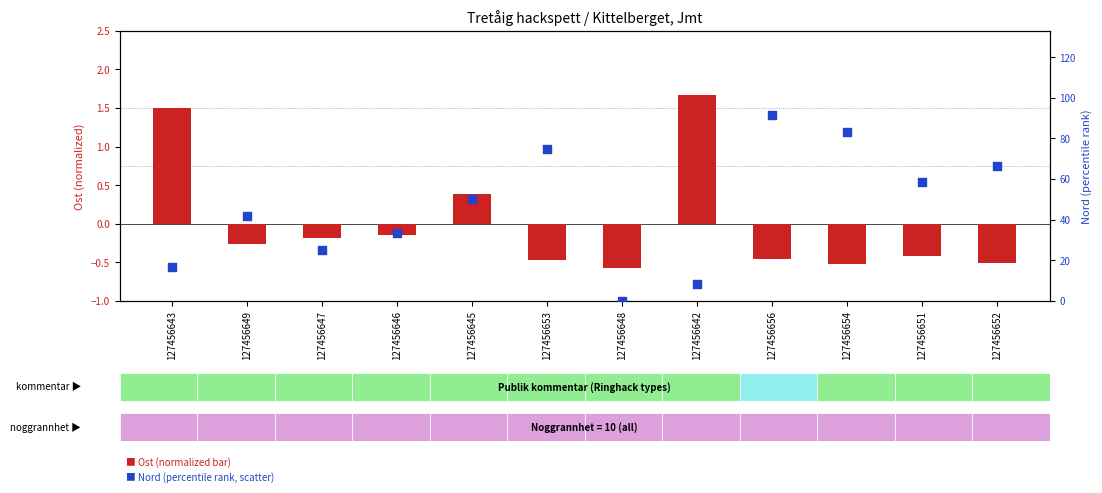

What is the total value across all series at 127456649?

41.4